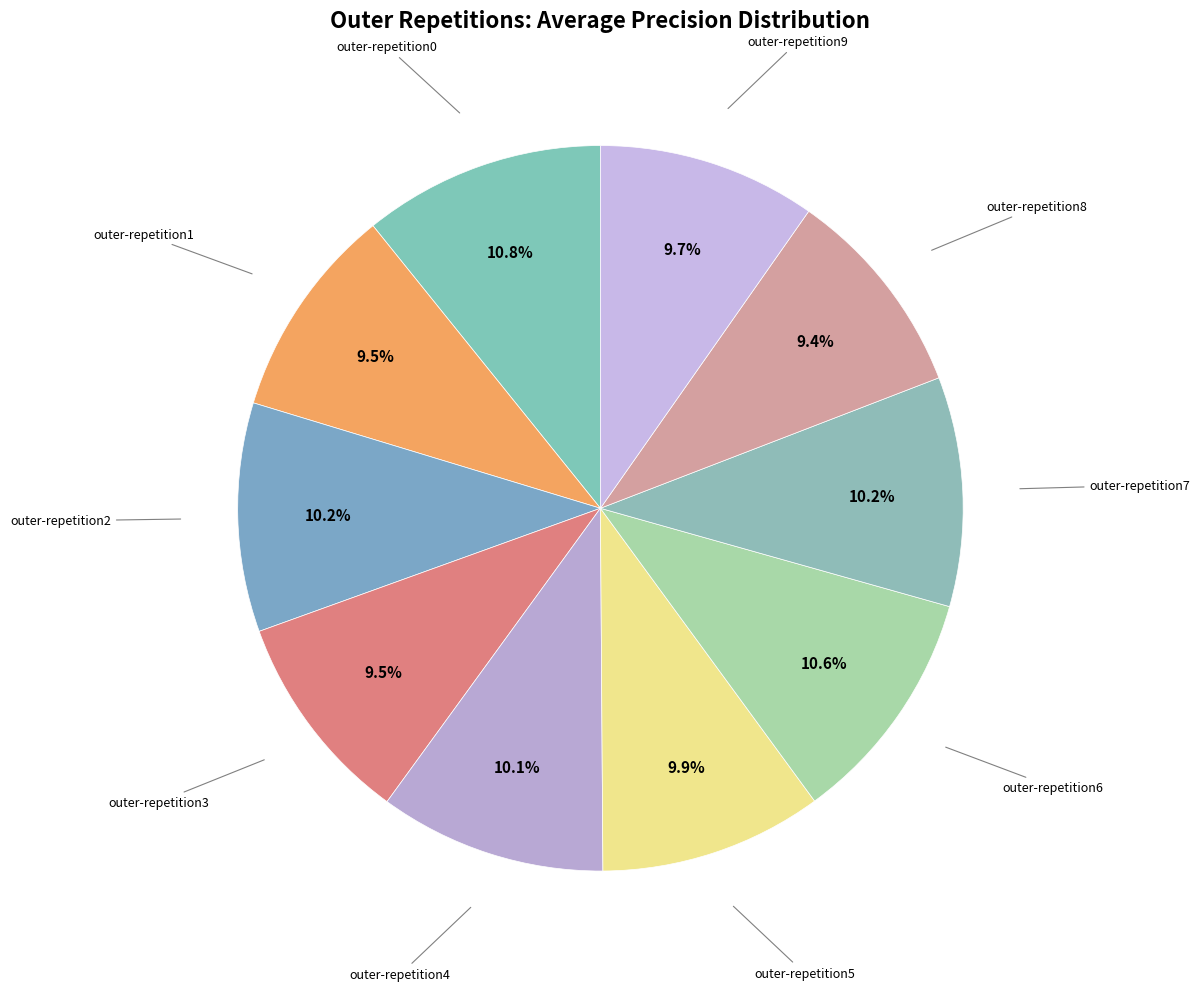

Count the number of slices in the pie.

10